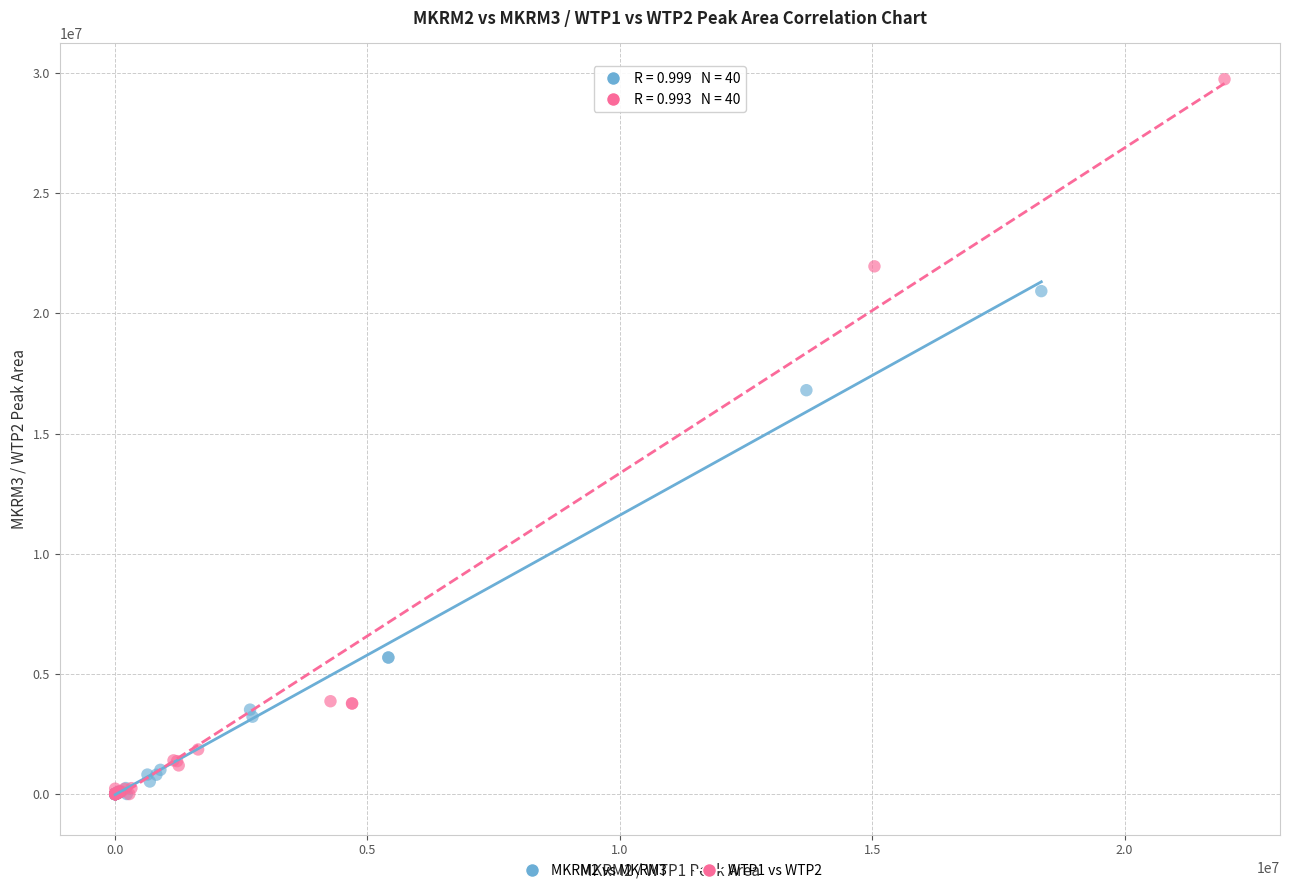

Which series contains the highest Y value?

WTP1 vs WTP2